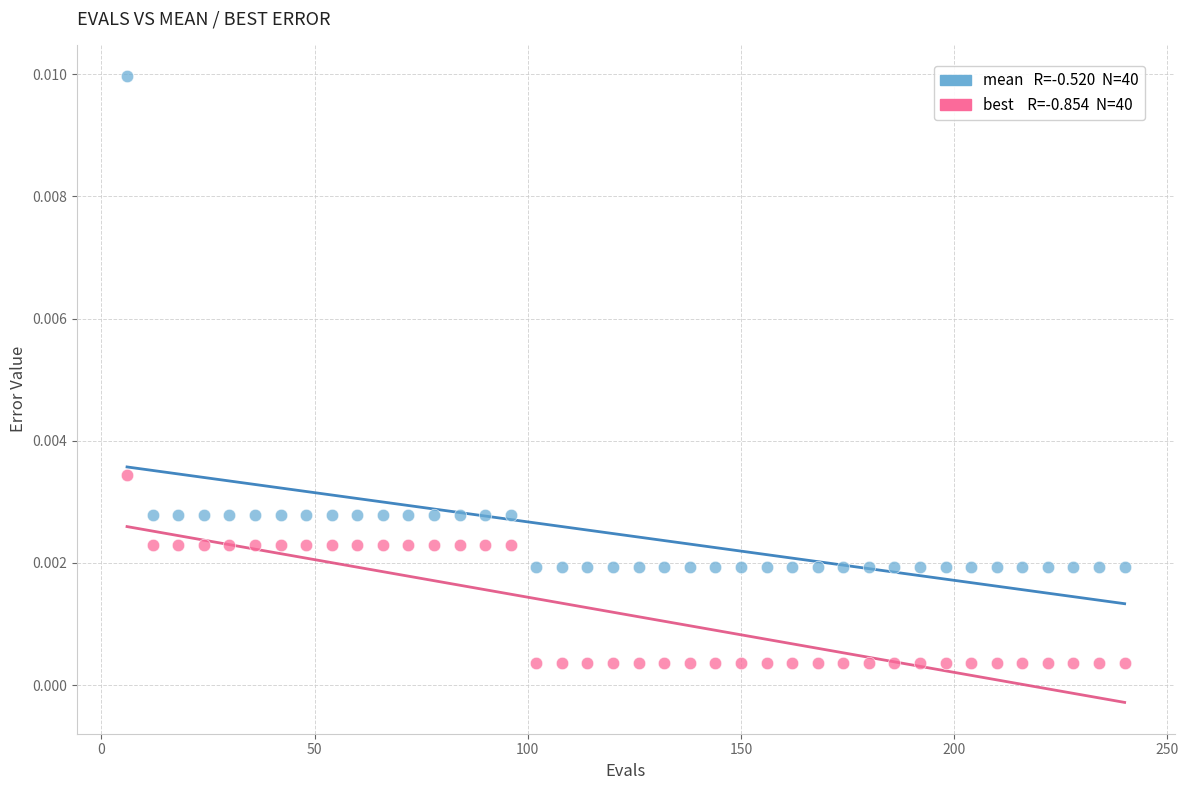

Across all data points, what is the range of X values (max minus min)?

234.0